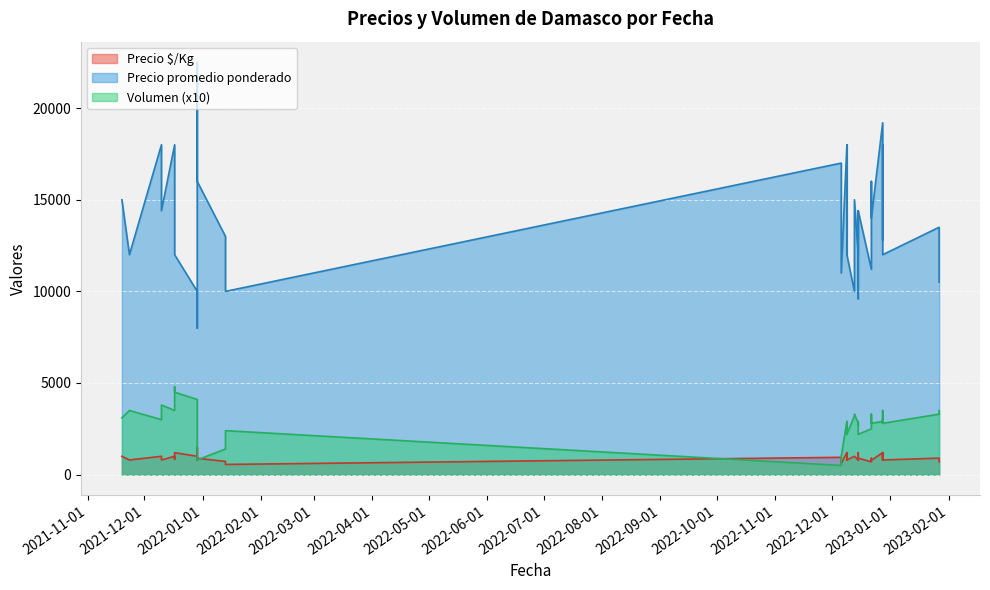

Which series changed the most between 2022-12-09 and 2022-12-22?

Precio promedio ponderado